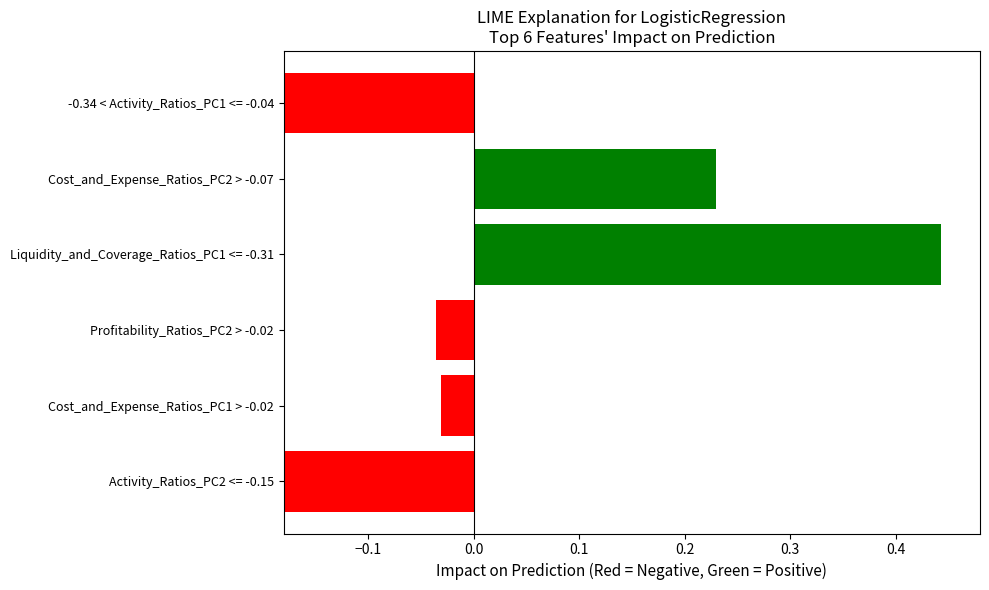

Count the number of data series in this chart.

1